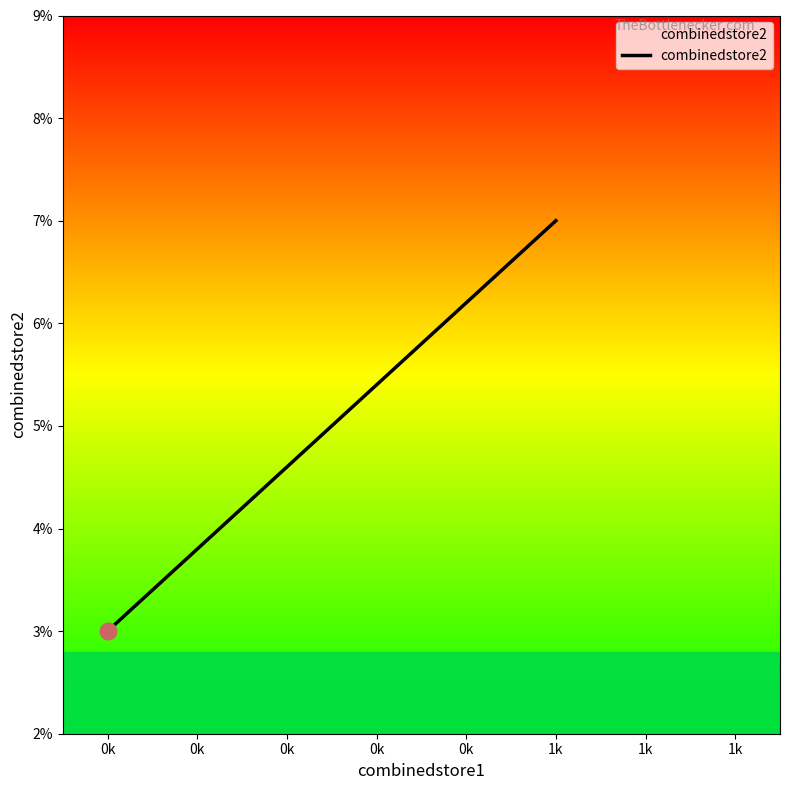

True or false: the data has more than 0 interior local peaks.

False